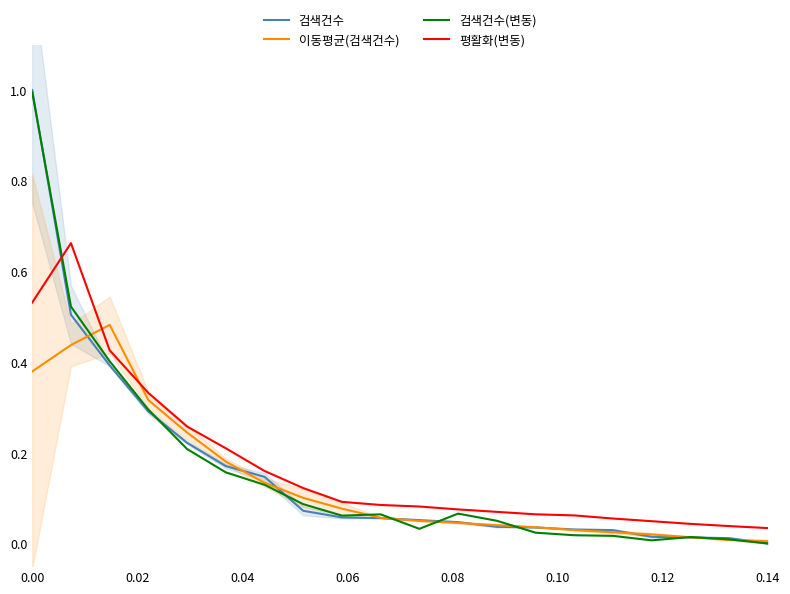

The 이동평균(검색건수) series shows 0.0 at 0.14. True or false?

True